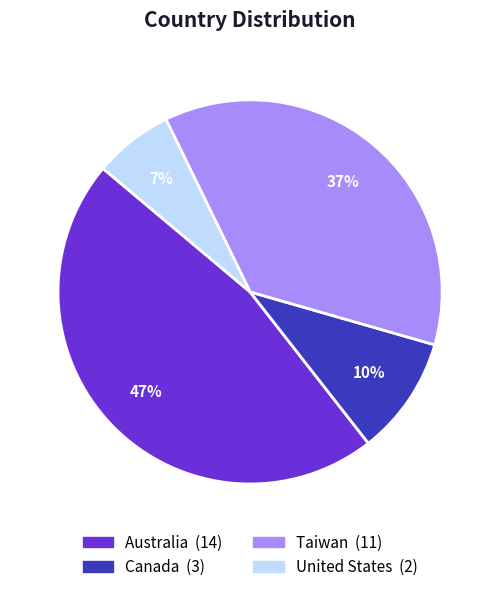

Is it true that United States is 21% of the pie?

False